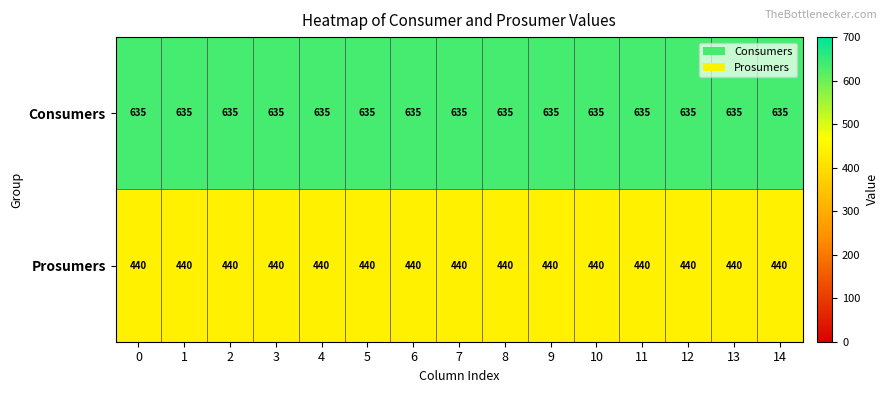

What is the spread (max minus min) of values at 7?

195